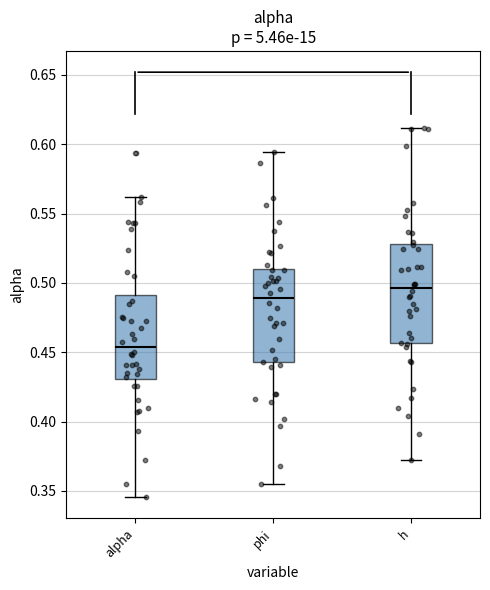

Reading left to right, read every box against the y-axis: the position of its median line, the range the box covers, and the ends of its whiskers. The values are not printed on the chart, so give them approximately, as read against the axis.

alpha: median 0.455, box 0.430 to 0.490, whiskers 0.345 to 0.560
phi: median 0.490, box 0.445 to 0.510, whiskers 0.355 to 0.595
h: median 0.495, box 0.455 to 0.530, whiskers 0.375 to 0.610